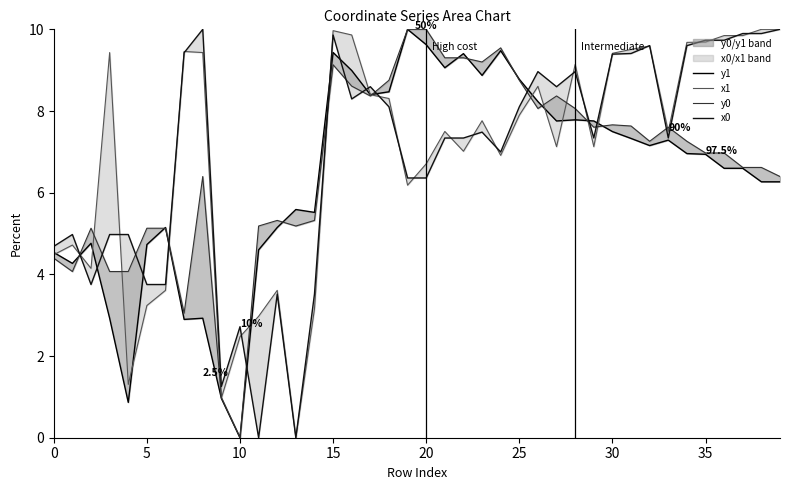

How many interior local valleys does the y1 series have?

10